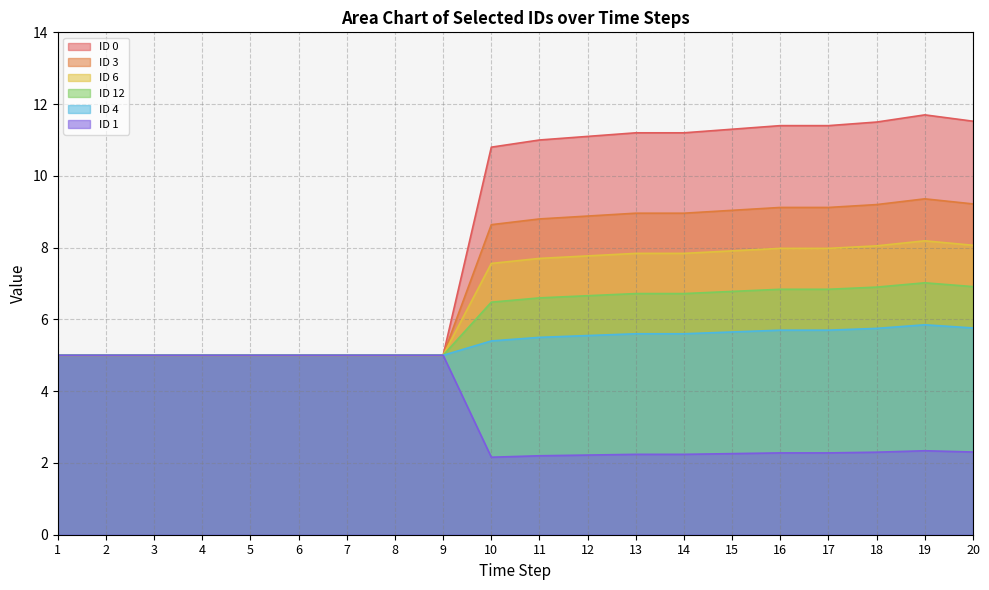

What is the difference between the ID 4 values at 18 and 6?

0.8